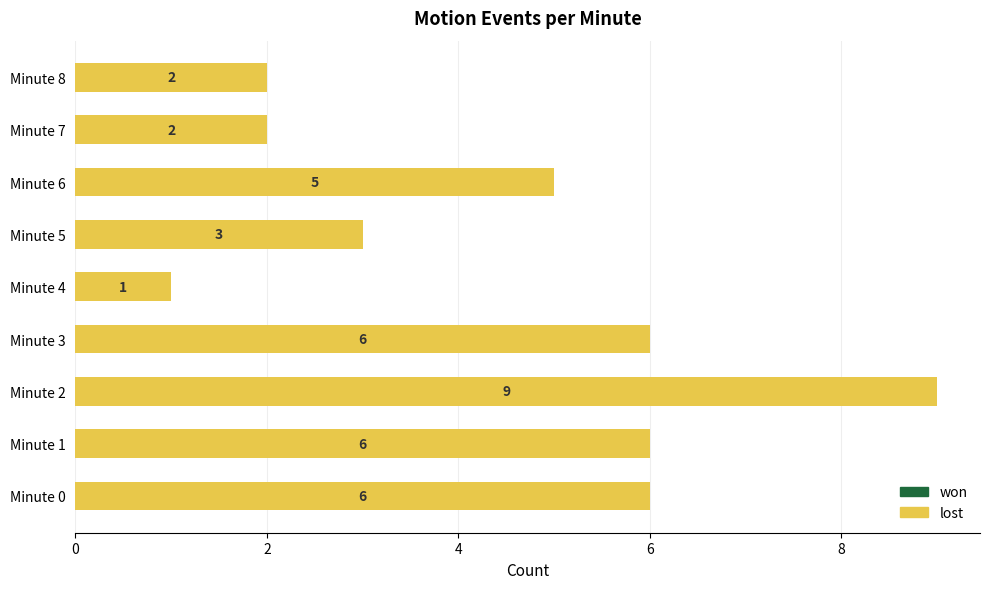

What is the change in value from Minute 1 to Minute 5?

-3